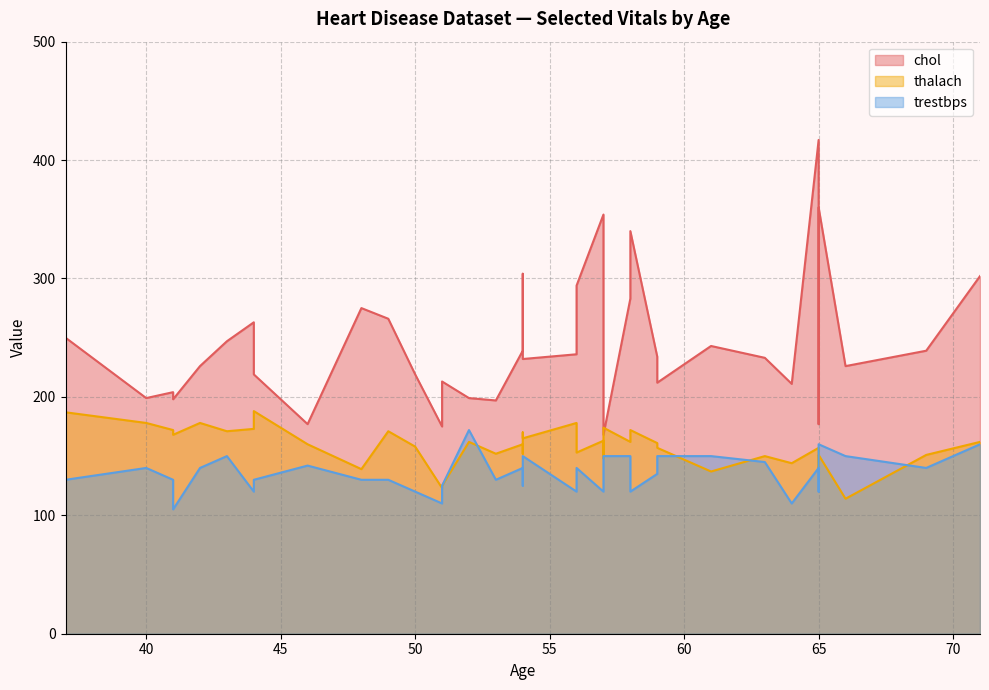

What is the greatest value displayed?

417